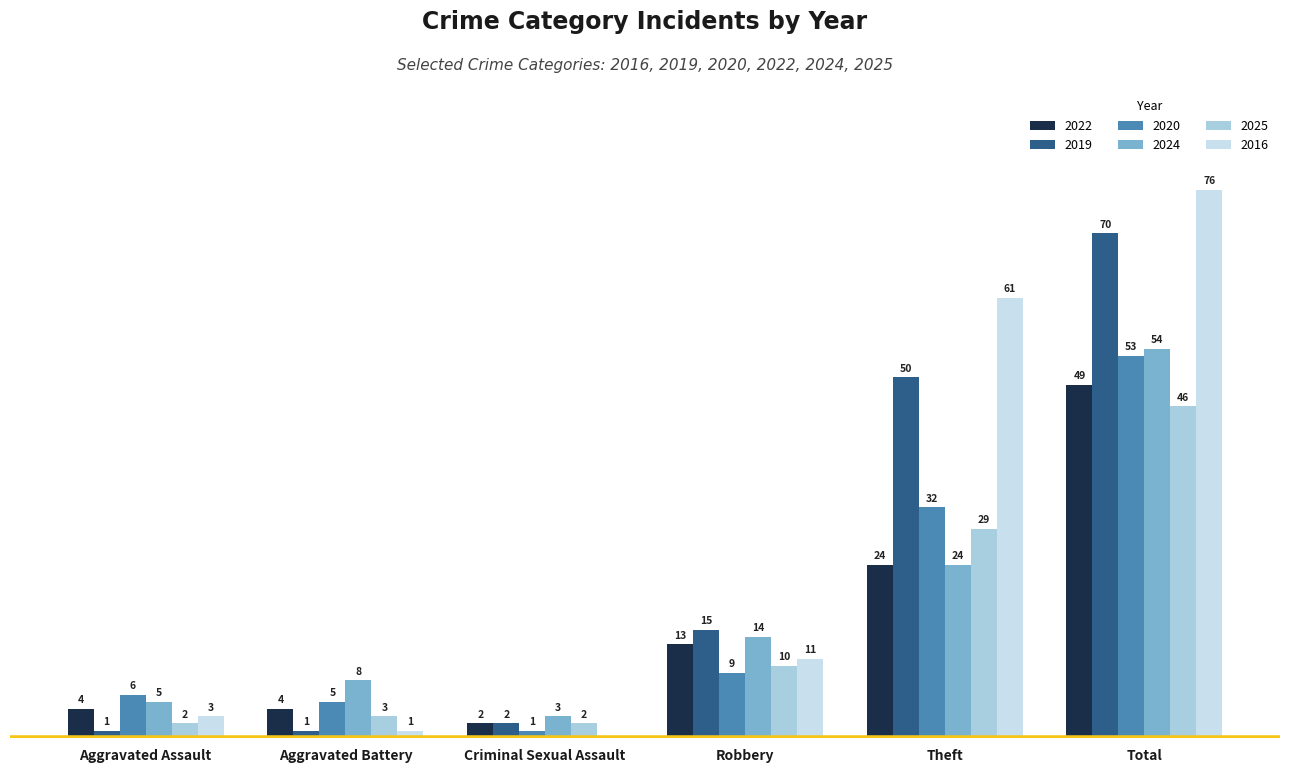

Rank the series by their maximum value, from lowest to highest.

2025, 2022, 2020, 2024, 2019, 2016